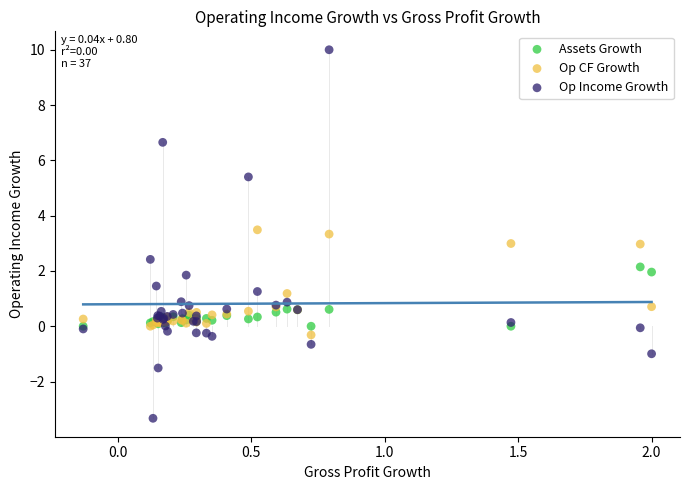

What are all the series names shown in the legend?

Assets Growth, Op CF Growth, Op Income Growth